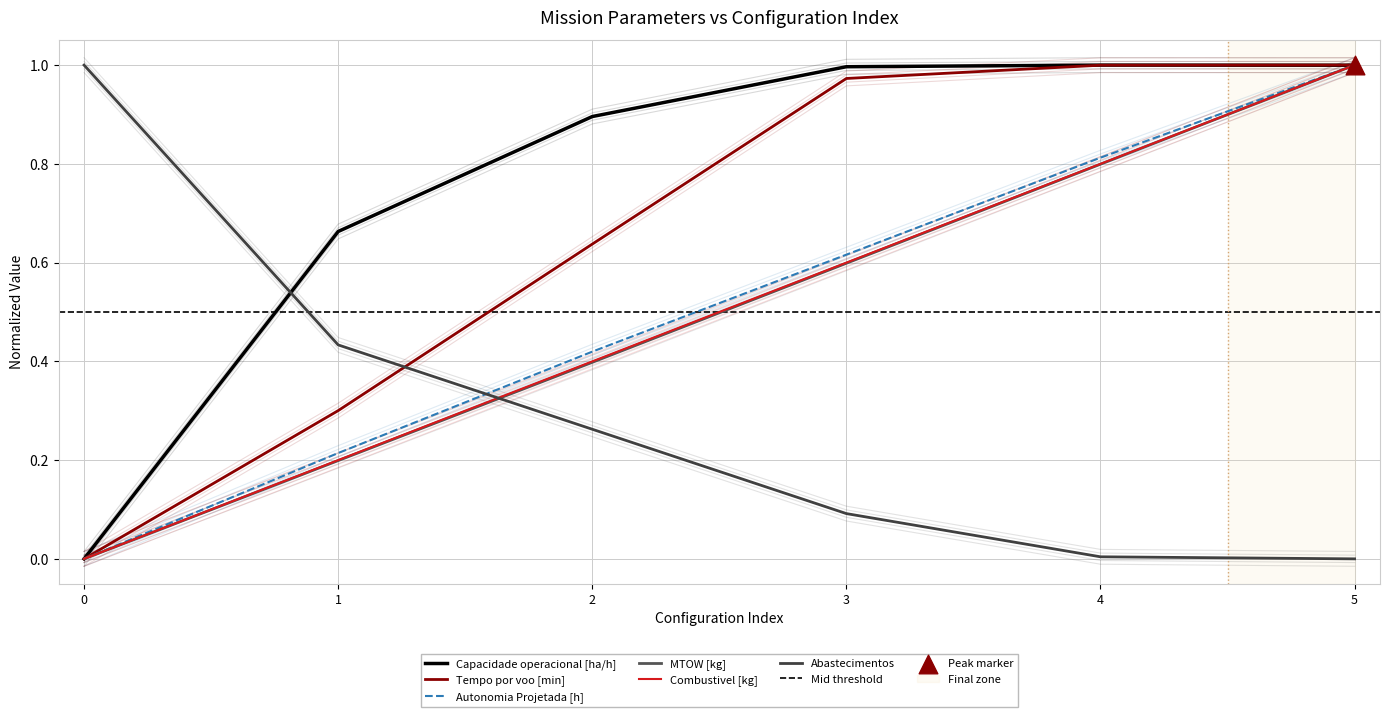

What are all the series names shown in the legend?

Capacidade operacional [ha/h], Tempo por voo [min], Autonomia Projetada [h], MTOW [kg], Combustivel [kg], Abastecimentos